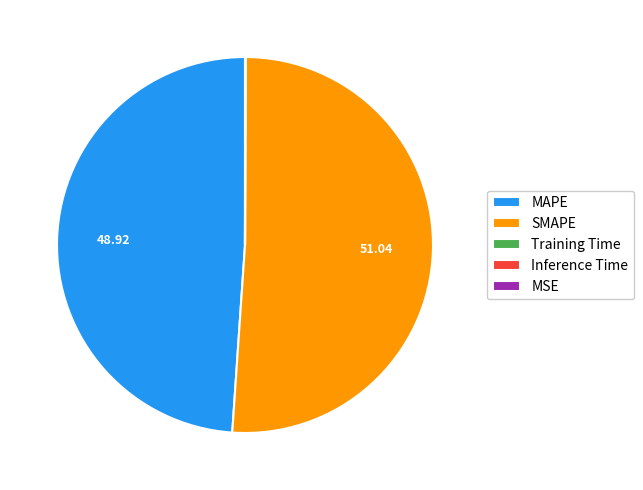

Is the sum of SMAPE and MAPE greater than half?

Yes